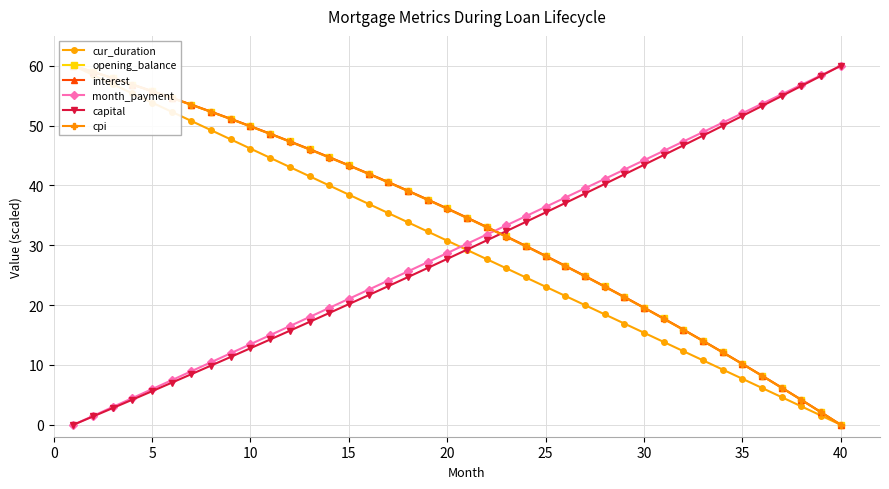

True or false: month_payment has more than 0 points higher than both neighbors.

False